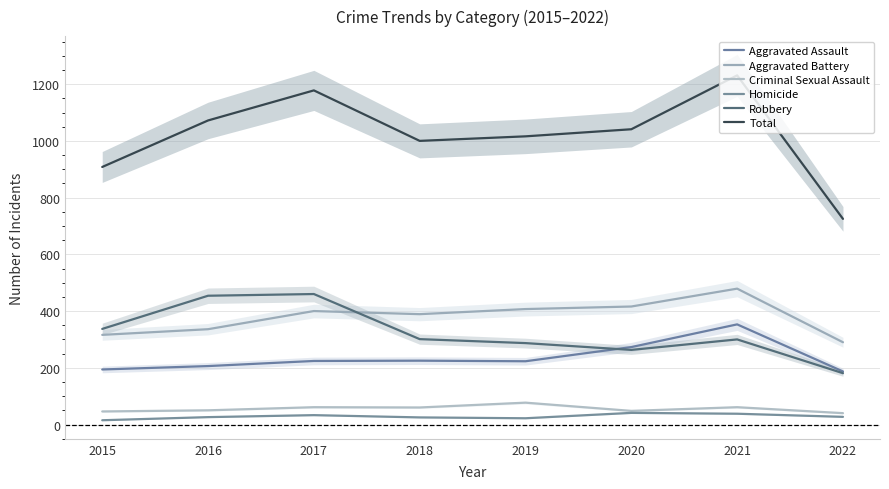

Count the number of categories in the chart.

8